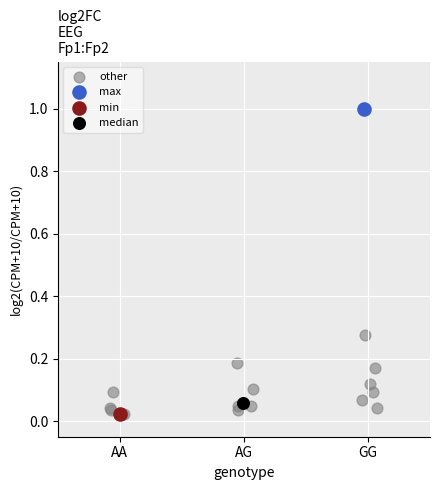

What are all the series names shown in the legend?

other, max, min, median